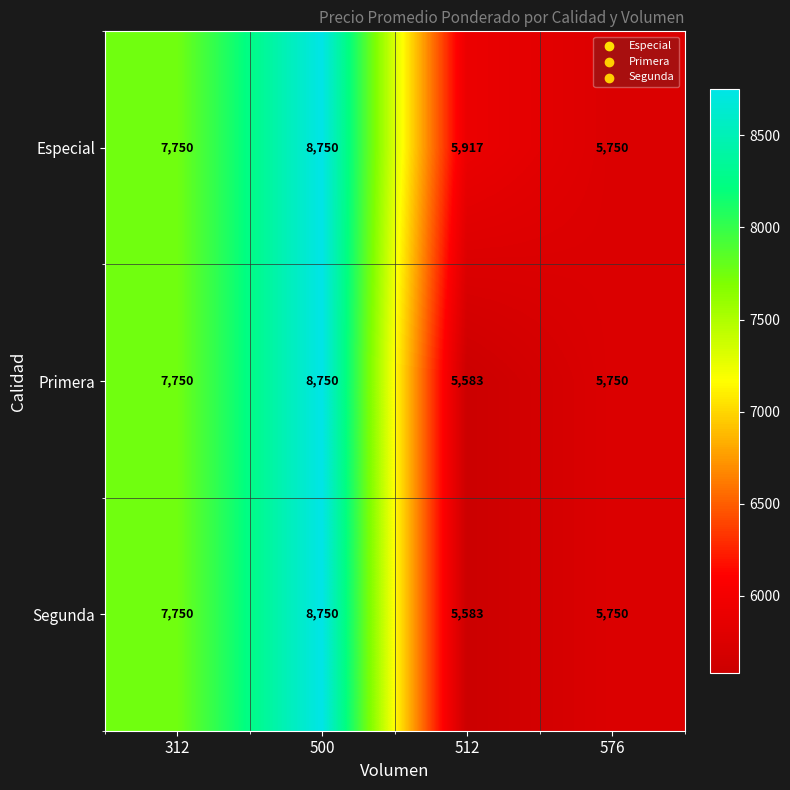

How many distinct data groups are displayed?

3